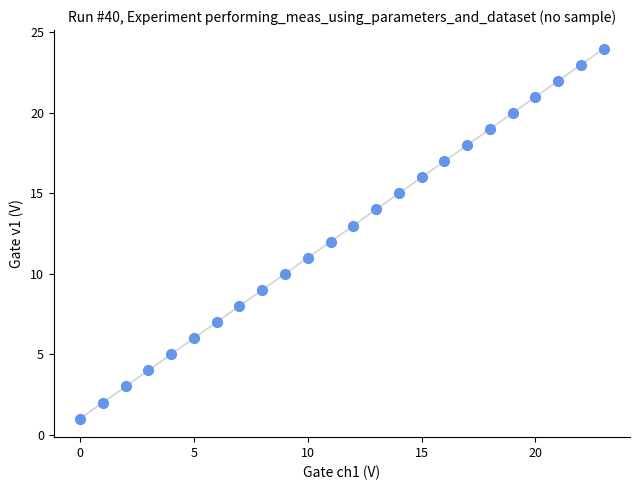

What is the range of Y values (max minus min)?

23